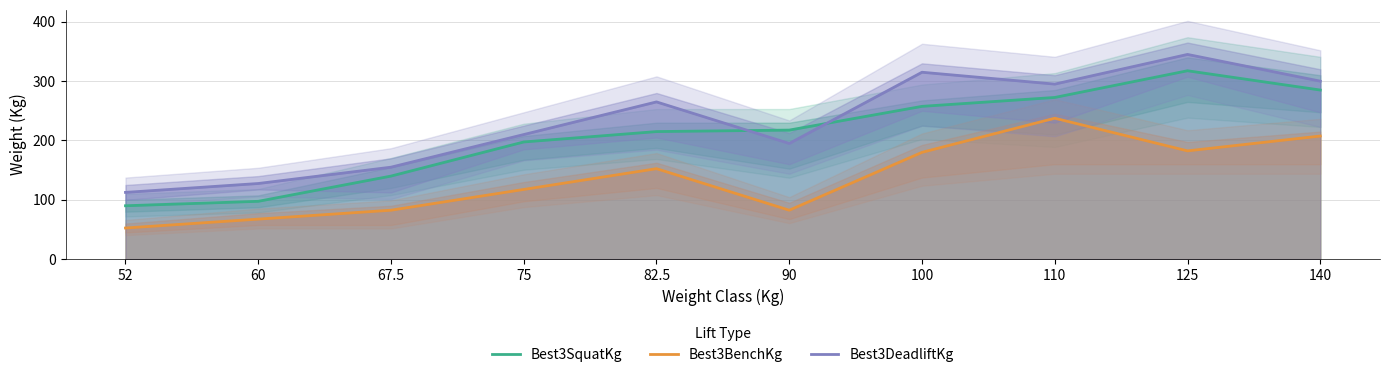

What is the label of the 4th point from the right?

100